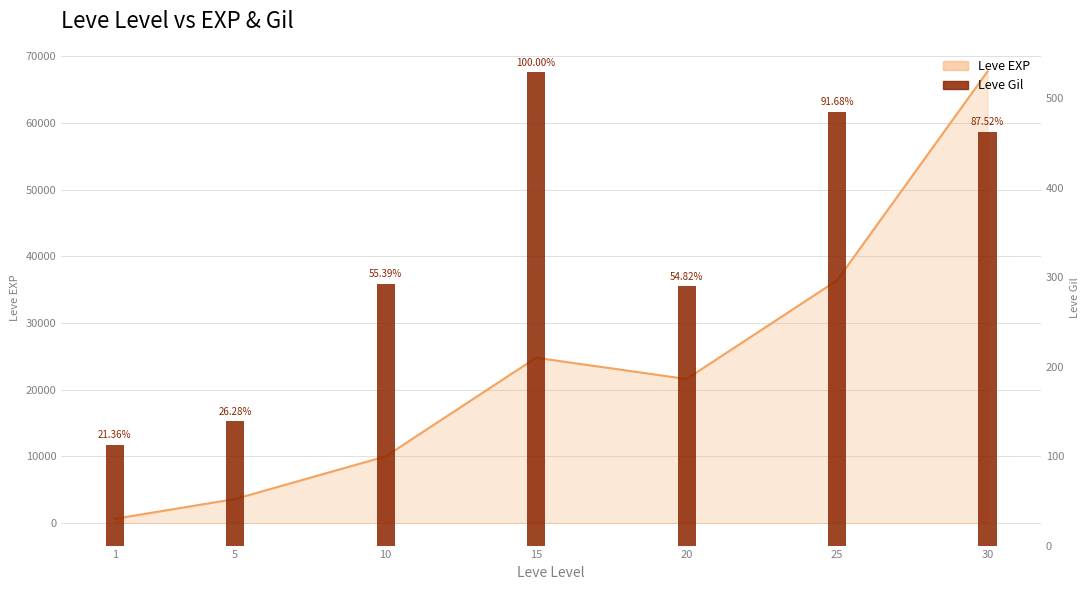

What is the change in value from 5 to 10?

+154